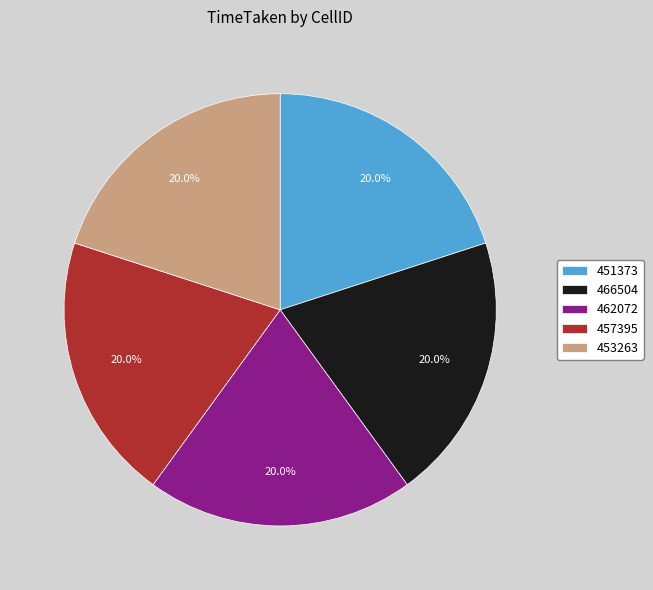

Combined, do 457395 and 451373 account for over 50%?

No